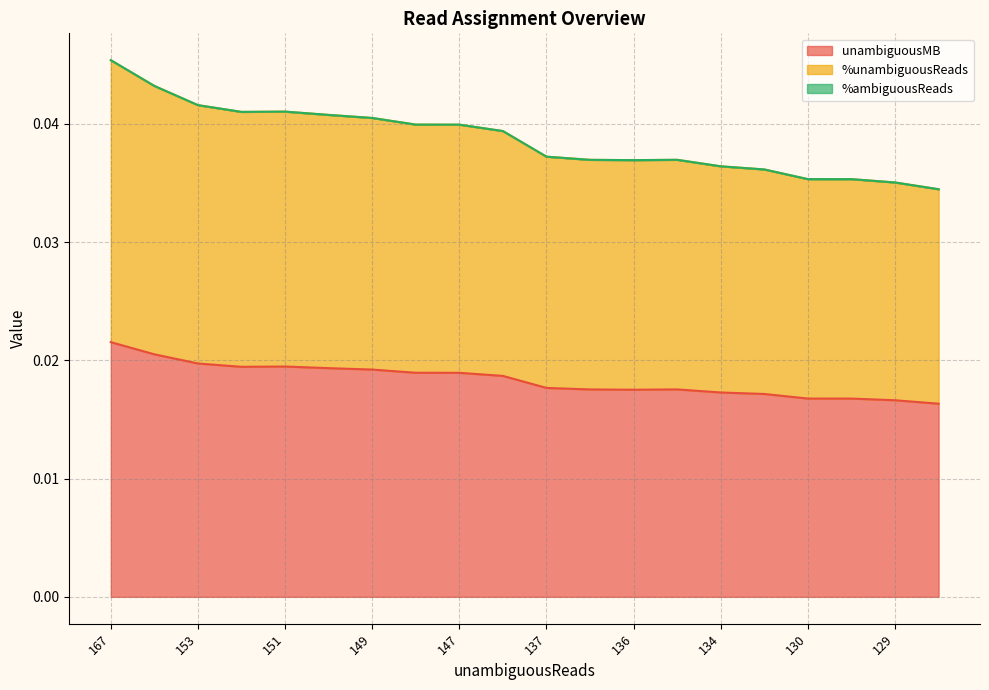

True or false: %unambiguousReads has more than 0 interior local peaks.

True